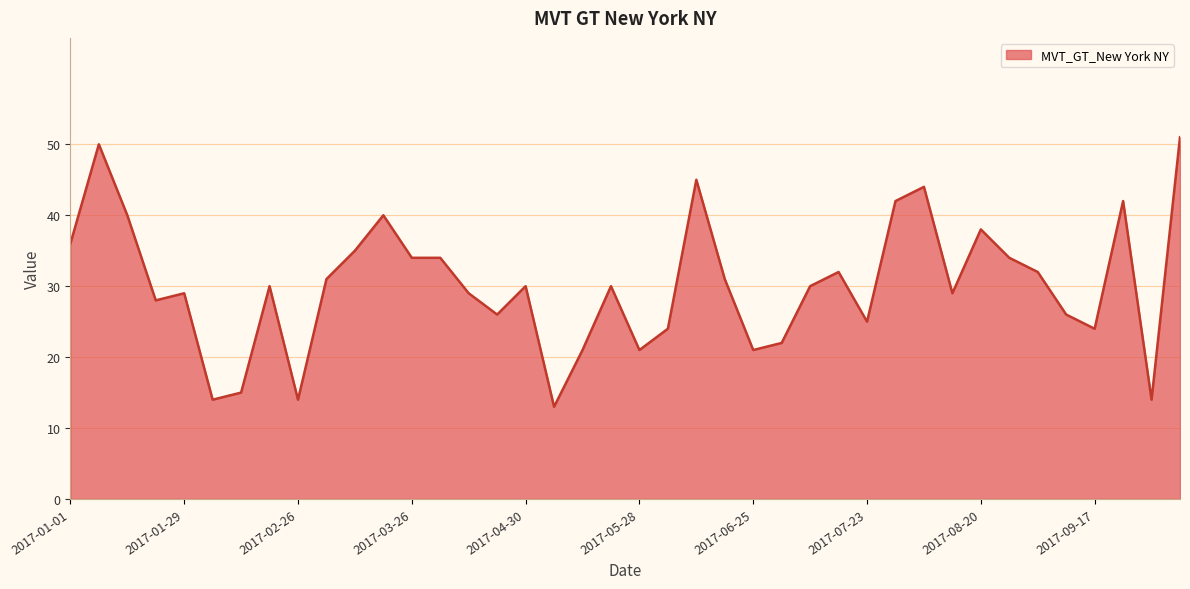

What is the minimum value shown in the chart?

13